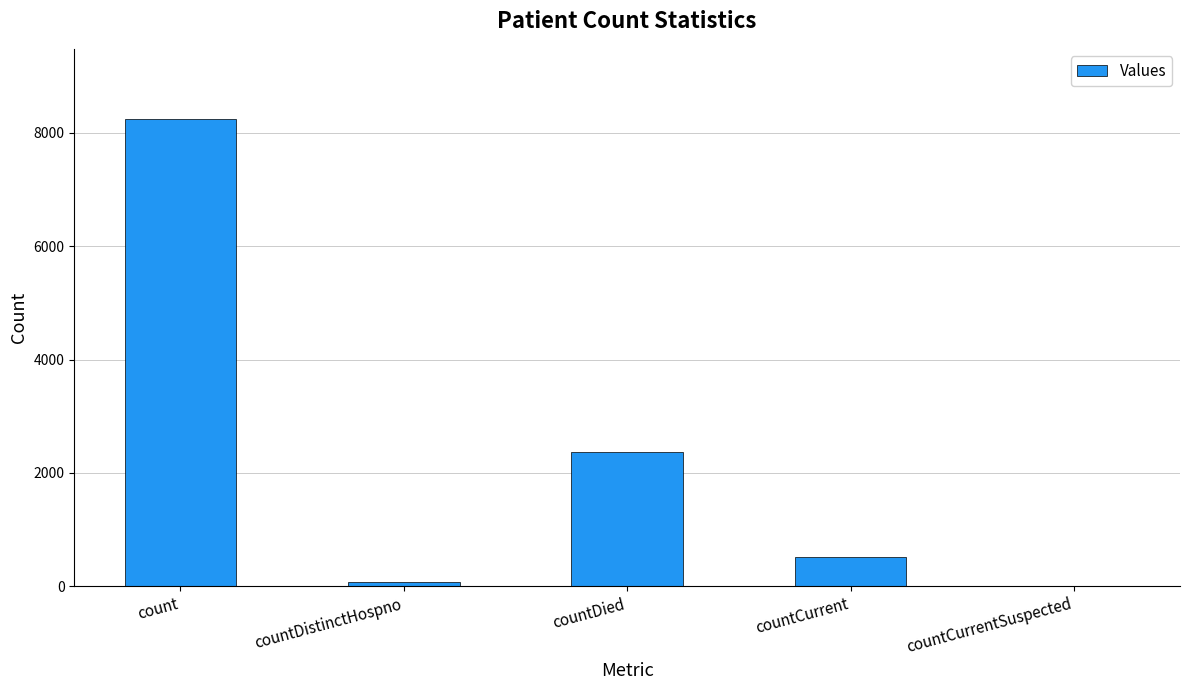

Does the chart contain stacked bars?

No